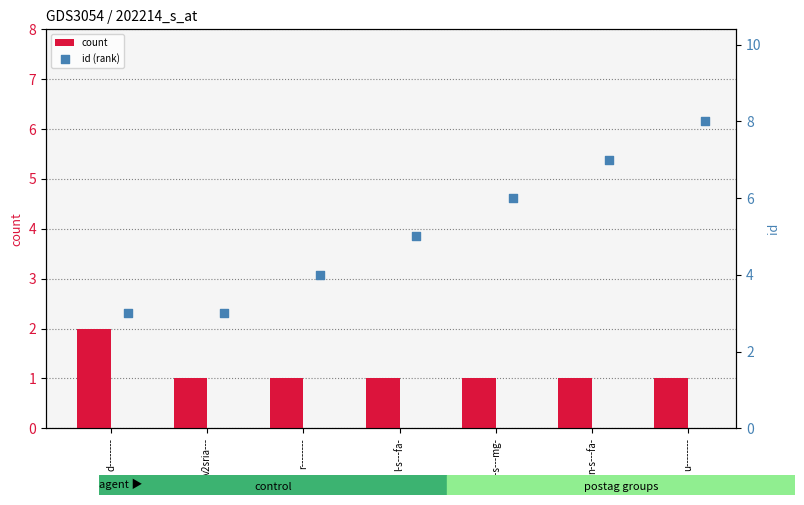

Is the value of percentile rank within the sample at n-s---fa- greater than the value of id value at l-s---fa-?

Yes